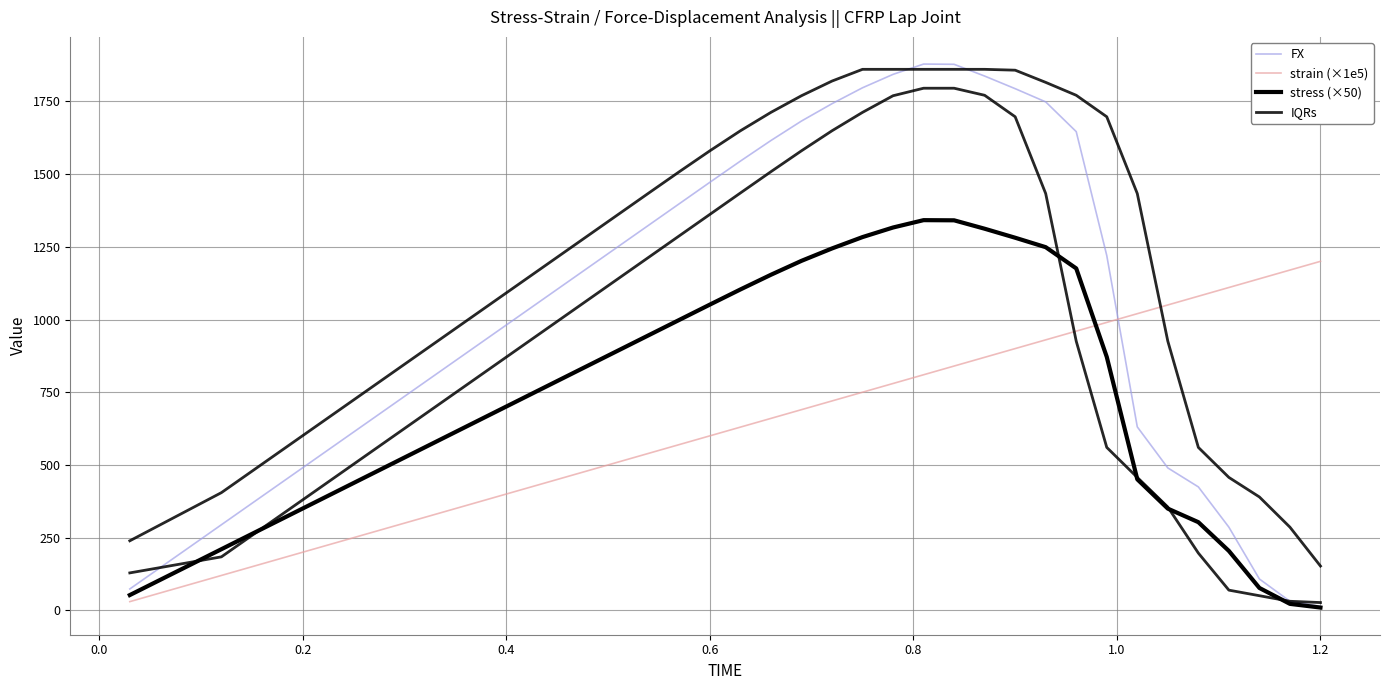

How many values in the stress (×50) series are below 735?

20